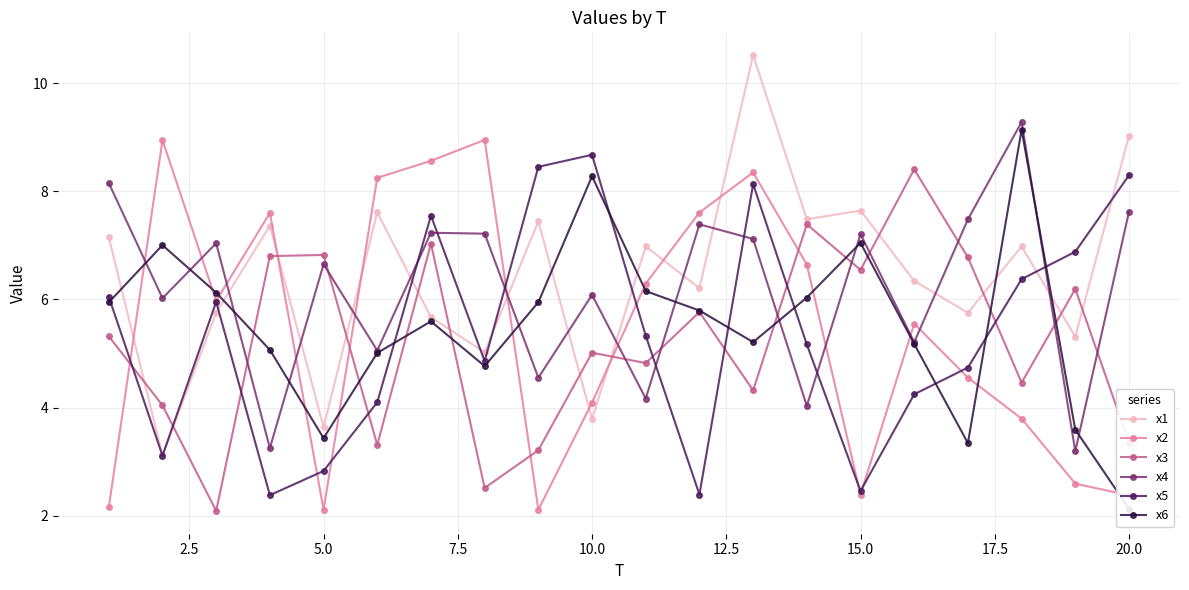

What is the highest value of the x1 series?

10.5